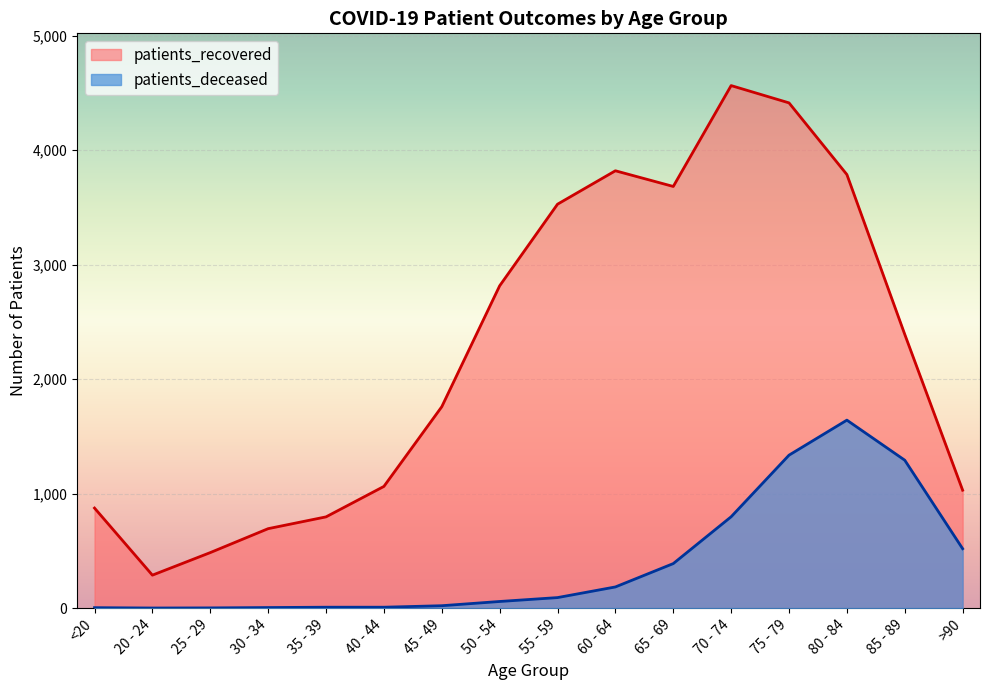

Is it true that patients_recovered equals 348 at 30 - 34?

False